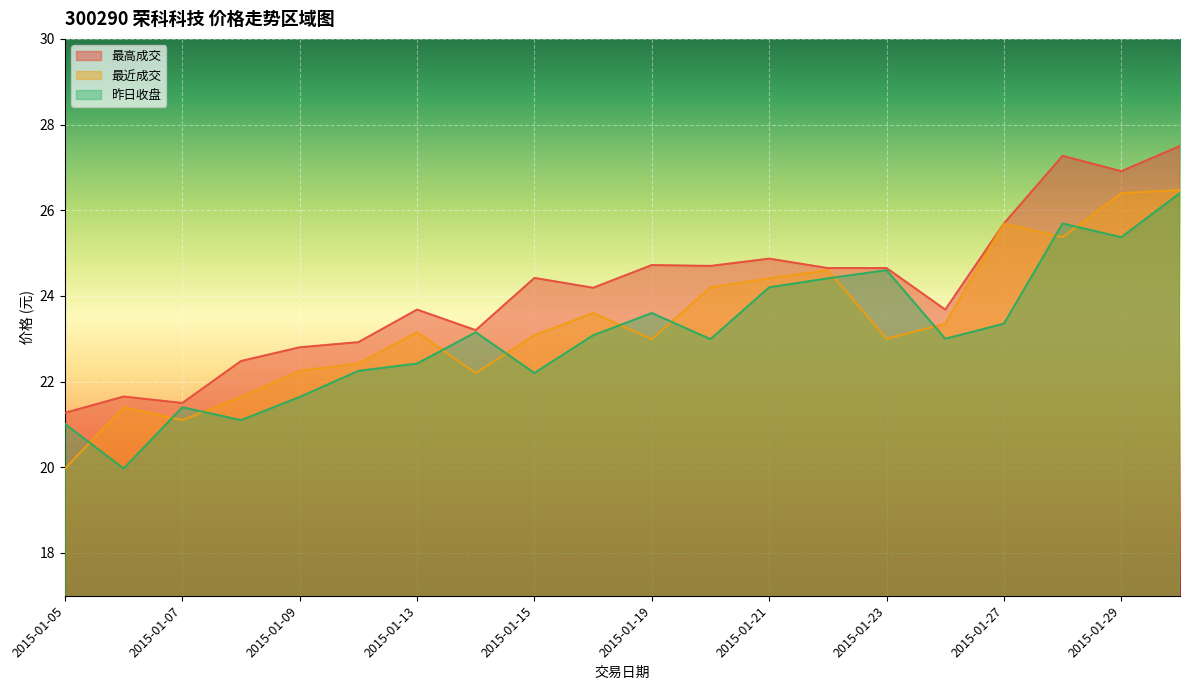

Which series changed the most between 2015-01-09 and 2015-01-29?

最近成交